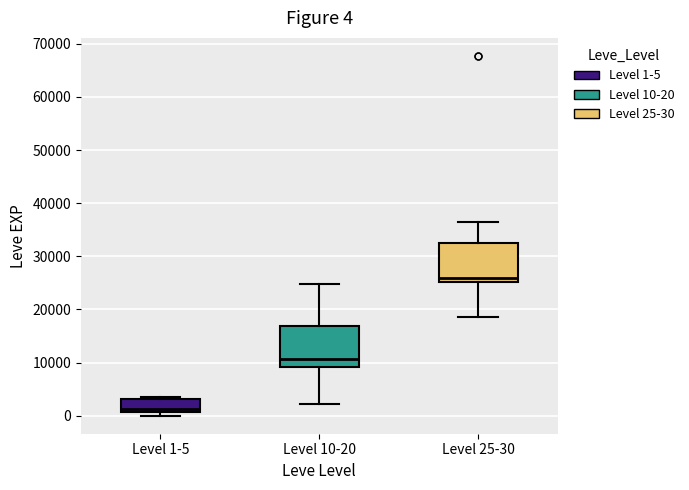

Which box has the highest median line?

Level 25-30